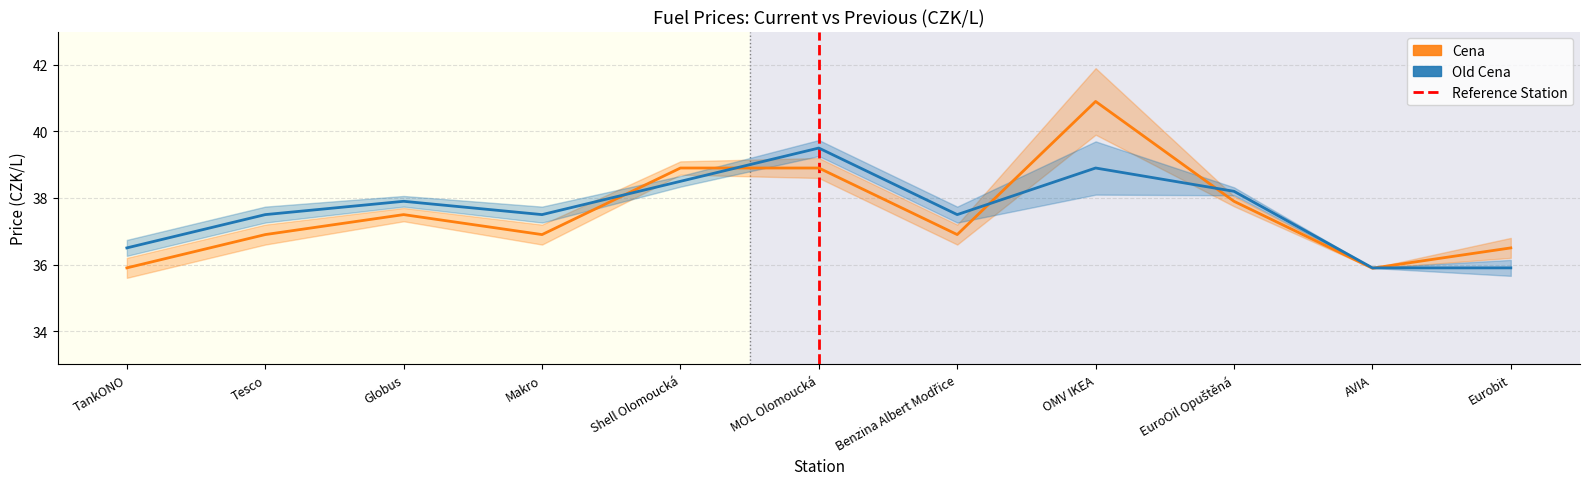

Is the value of Old Cena at Globus greater than the value of Cena at Benzina Albert Modřice?

Yes